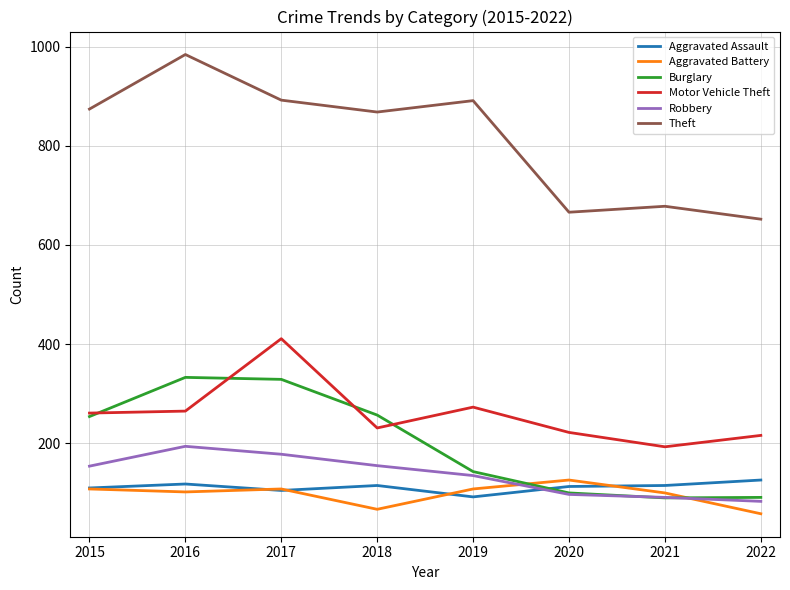

Which series has the largest total across all categories?

Theft